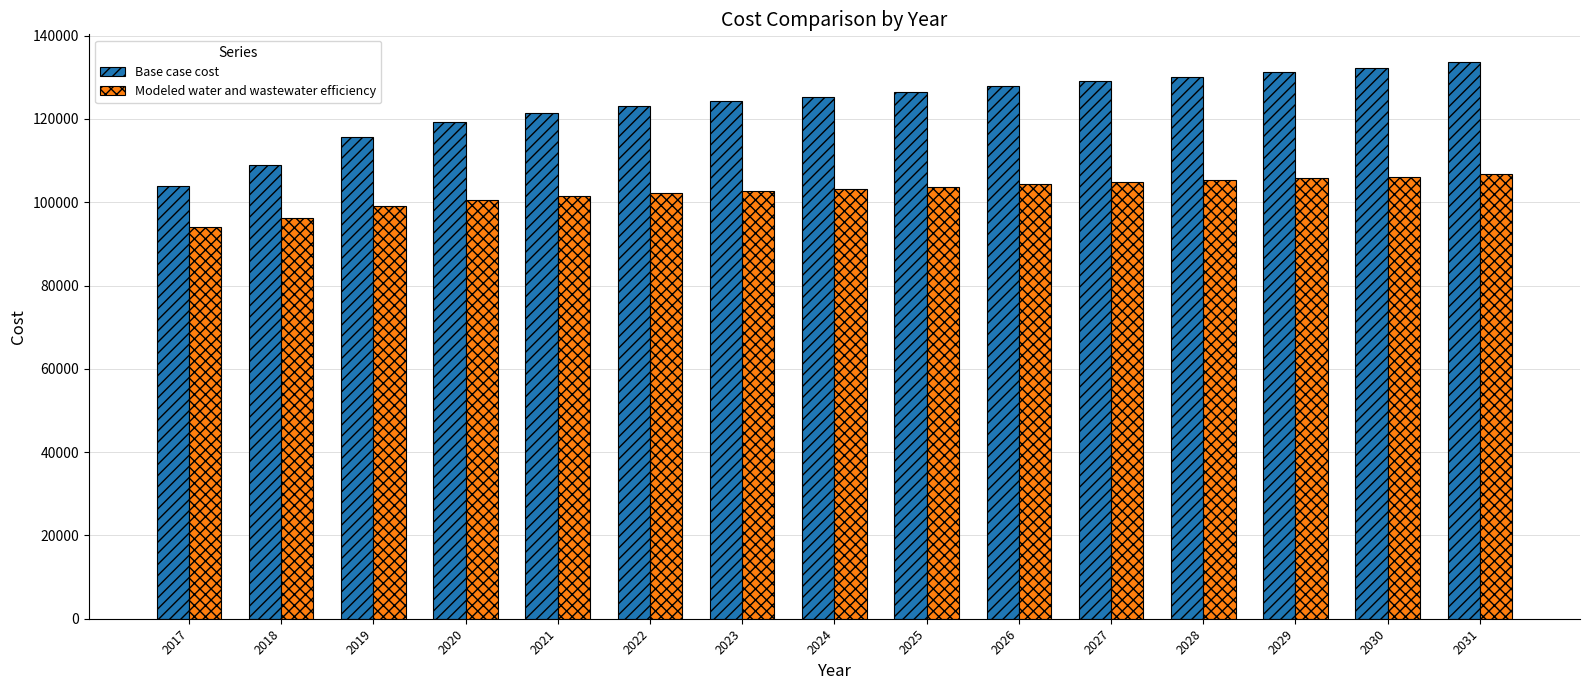

List the series in order of their peak value, highest first.

Base case cost, Modeled water and wastewater efficiency